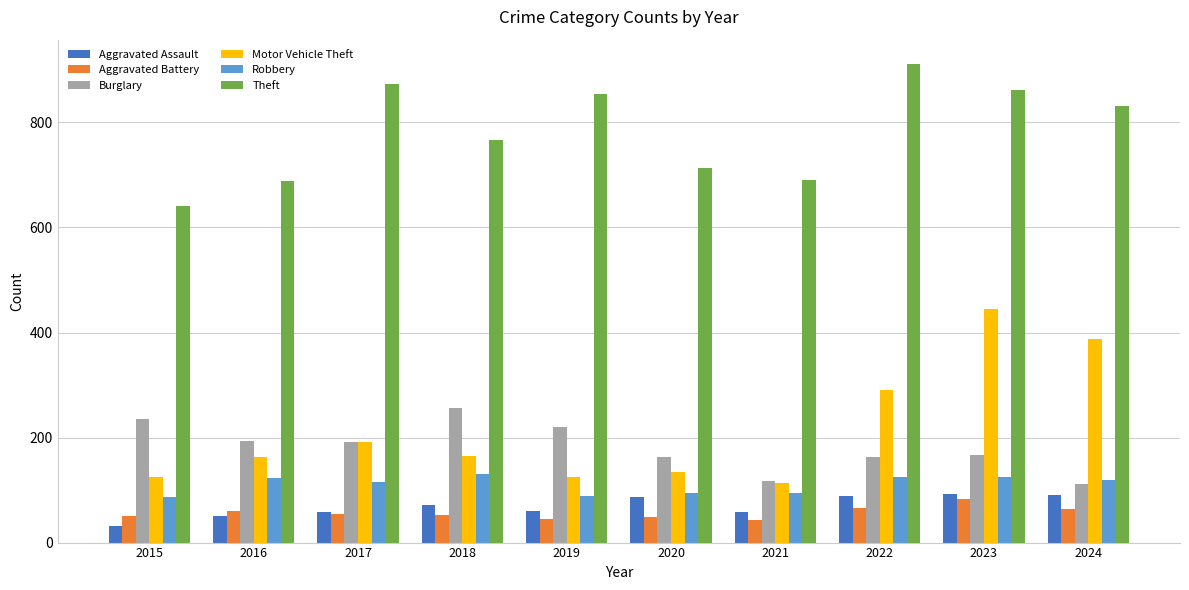

Which series has the largest range (max minus min)?

Motor Vehicle Theft